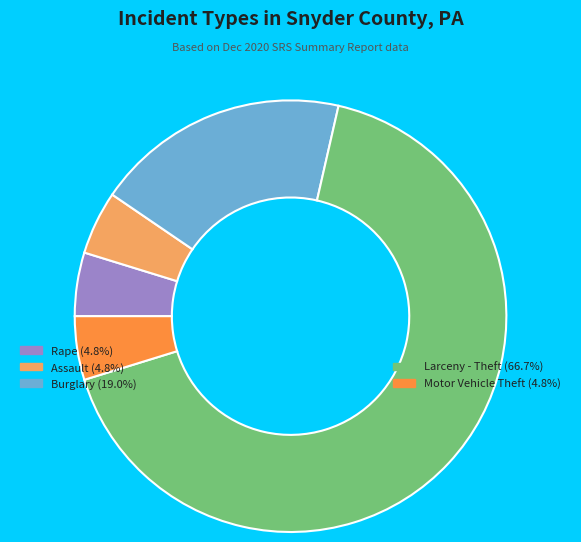

Is there any slice that represents more than half of the pie?

Yes